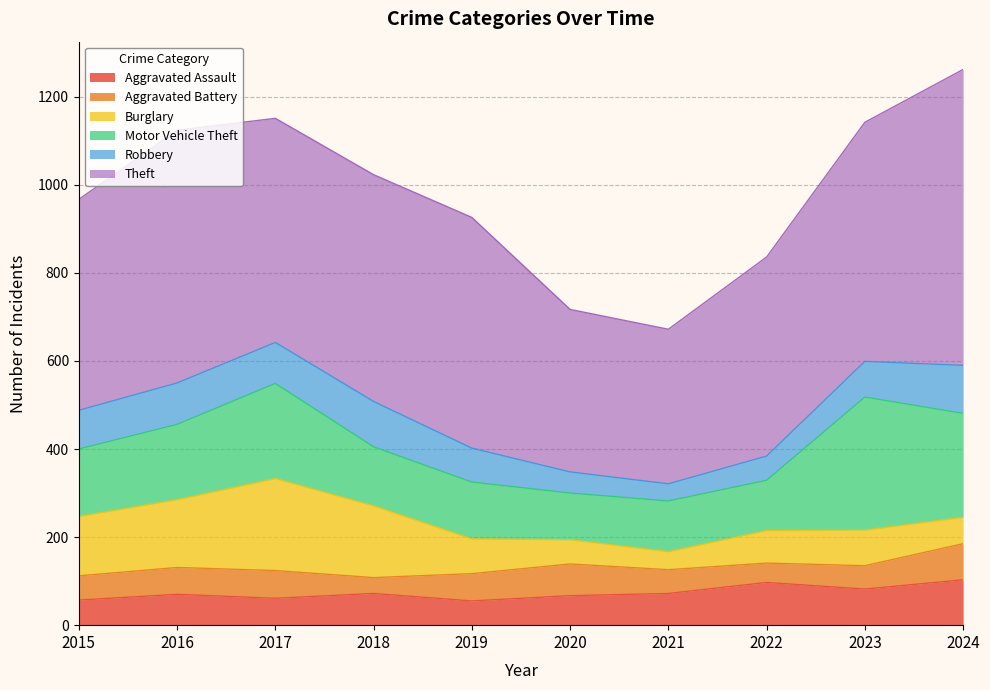

What is the spread (max minus min) of values at 2020?

321